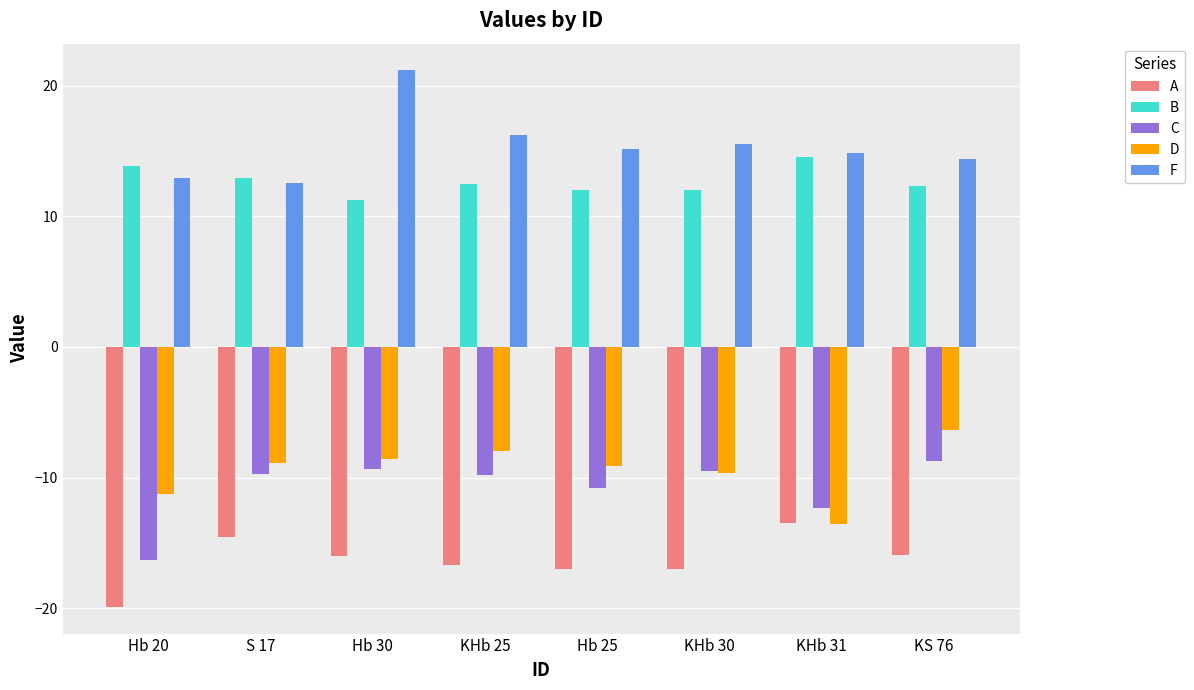

What is the value of the A bar at the 2nd from the left?

-14.5